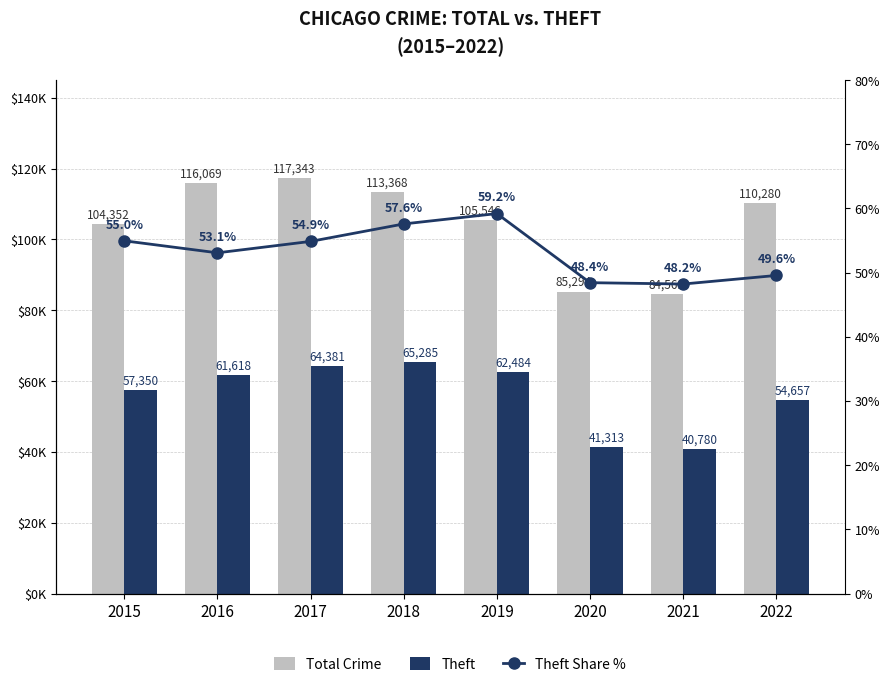

List the series in order of their peak value, lowest first.

Theft Share %, Theft, Total Crime